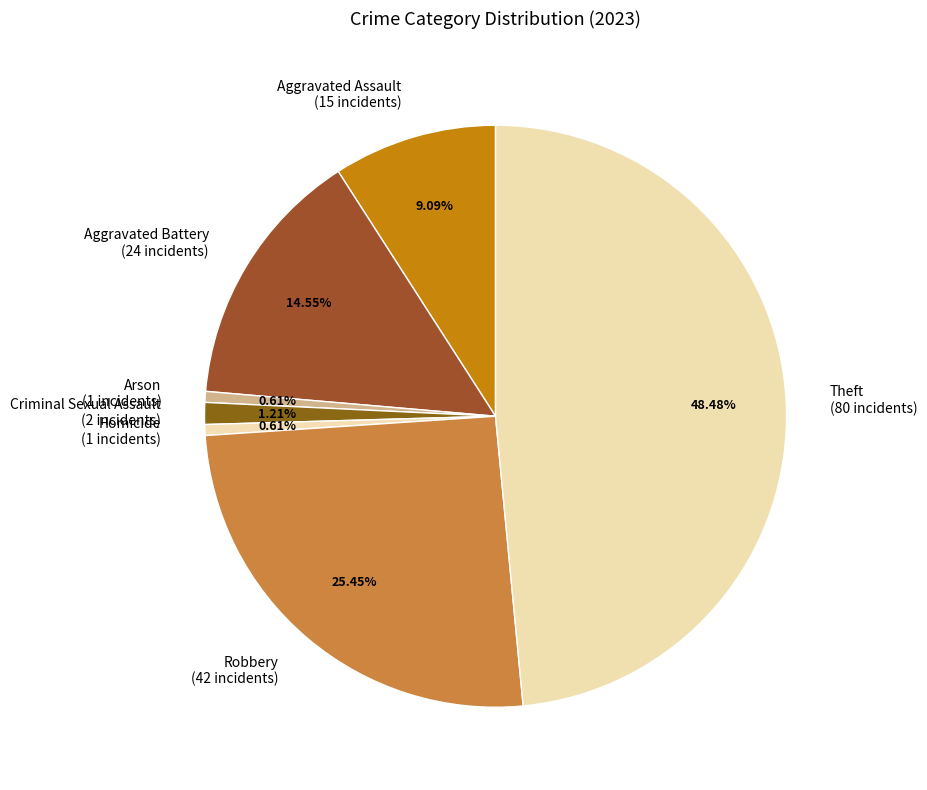

Is it true that Aggravated Battery is 3% of the pie?

False